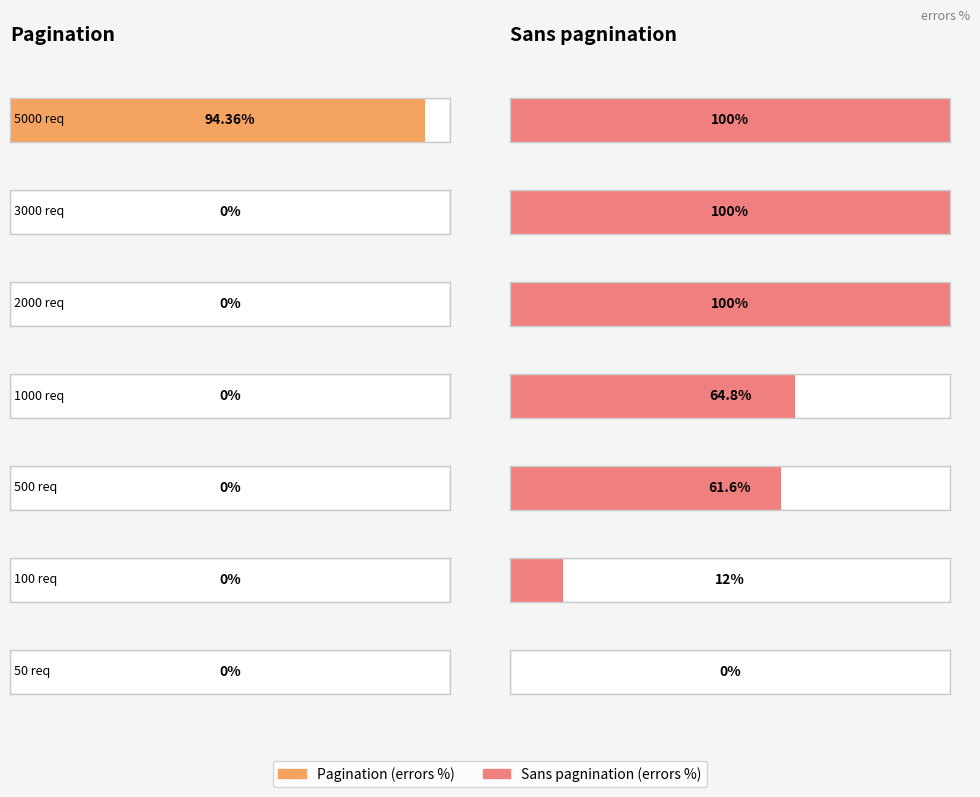

List the series in order of their peak value, lowest first.

Pagination, Sans pagnination